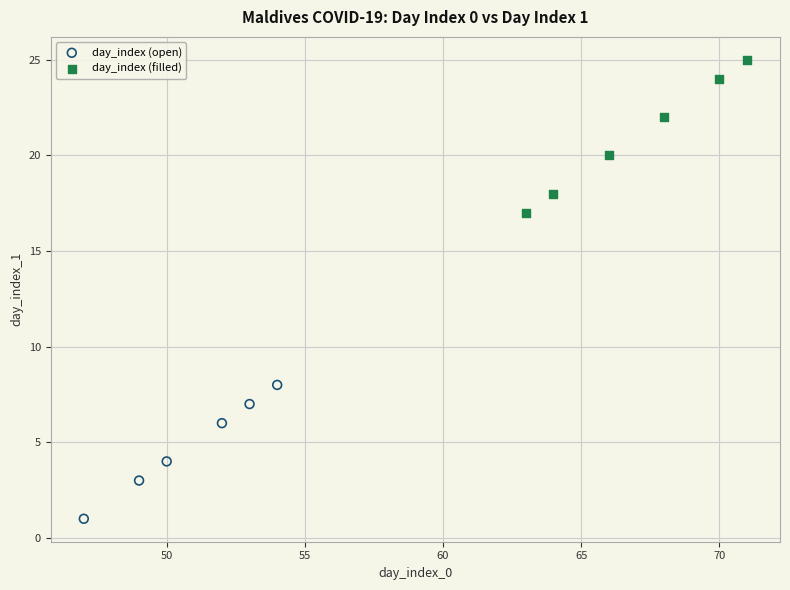

Which series reaches the maximum Y coordinate?

day_index (filled)